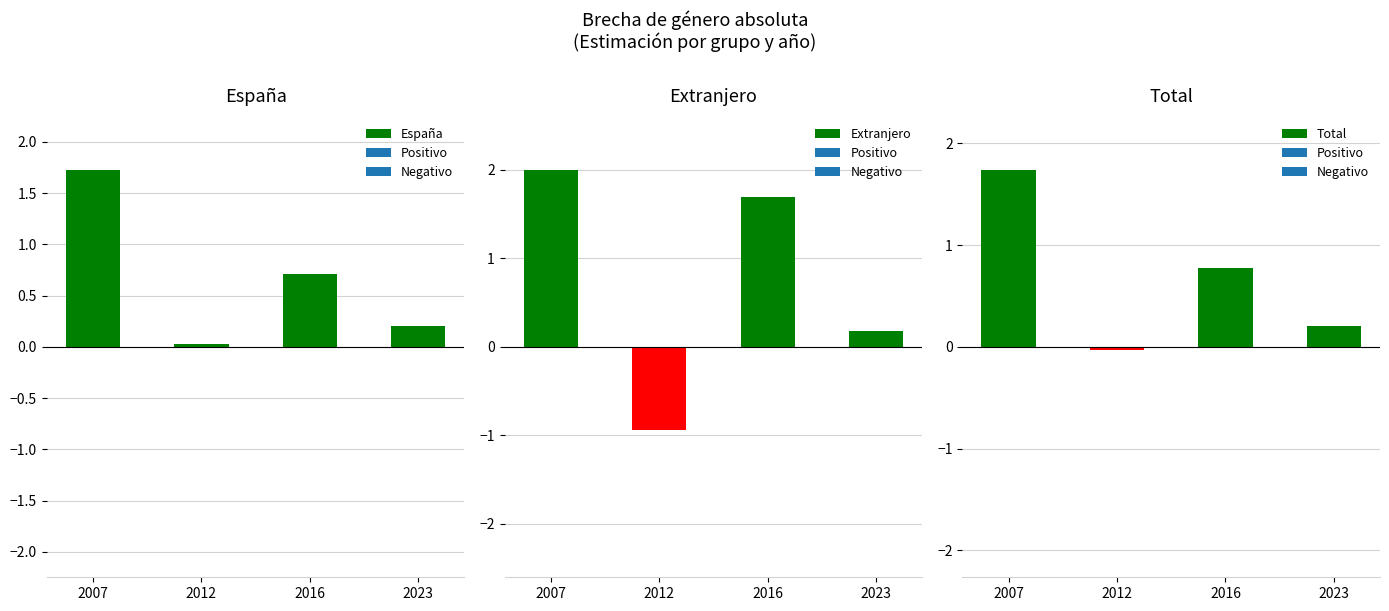

Reading left to right, extract all data points from this chart.

España: 1.7	0.0	0.7	0.2
Extranjero: 2.0	-0.9	1.7	0.2
Total: 1.7	-0.0	0.8	0.2